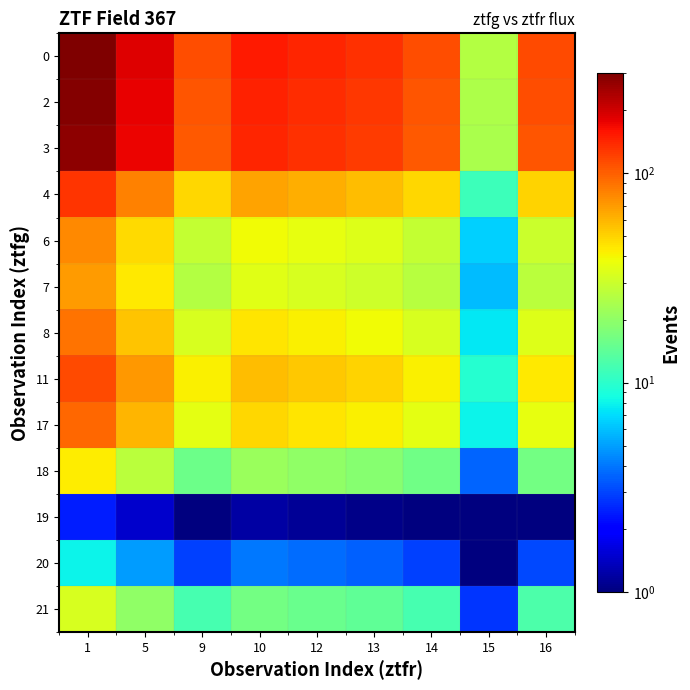

Reading right to left, transcribe all the data shown in this chart.

0: 16=115.1	15=25.5	14=112.0	13=132.0	12=141.5	10=152.2	9=111.6	5=187.1	1=300.0
2: 16=110.1	15=24.4	14=107.1	13=126.3	12=135.4	10=145.6	9=106.8	5=179.0	1=287.0
3: 16=107.5	15=23.8	14=104.6	13=123.3	12=132.2	10=142.1	9=104.2	5=174.7	1=280.2
4: 16=50.2	15=11.1	14=48.8	13=57.6	12=61.7	10=66.4	9=48.7	5=81.6	1=130.8
6: 16=29.6	15=6.6	14=28.8	13=34.0	12=36.5	10=39.2	9=28.7	5=48.2	1=77.3
7: 16=26.7	15=5.9	14=25.9	13=30.6	12=32.8	10=35.2	9=25.8	5=43.3	1=69.5
8: 16=33.9	15=7.5	14=32.9	13=38.8	12=41.6	10=44.8	9=32.8	5=55.0	1=88.2
11: 16=43.4	15=9.6	14=42.2	13=49.8	12=53.4	10=57.4	9=42.1	5=70.5	1=113.1
17: 16=36.7	15=8.1	14=35.7	13=42.1	12=45.1	10=48.5	9=35.6	5=59.7	1=95.7
18: 16=16.3	15=3.6	14=15.8	13=18.7	12=20.0	10=21.5	9=15.8	5=26.5	1=42.5
19: 16=1.0	15=1.0	14=1.0	13=1.1	12=1.1	10=1.2	9=1.0	5=1.5	1=2.4
20: 16=3.1	15=1.0	14=3.0	13=3.5	12=3.8	10=4.0	9=3.0	5=5.0	1=8.0
21: 16=12.4	15=2.7	14=12.1	13=14.2	12=15.3	10=16.4	9=12.0	5=20.2	1=32.3